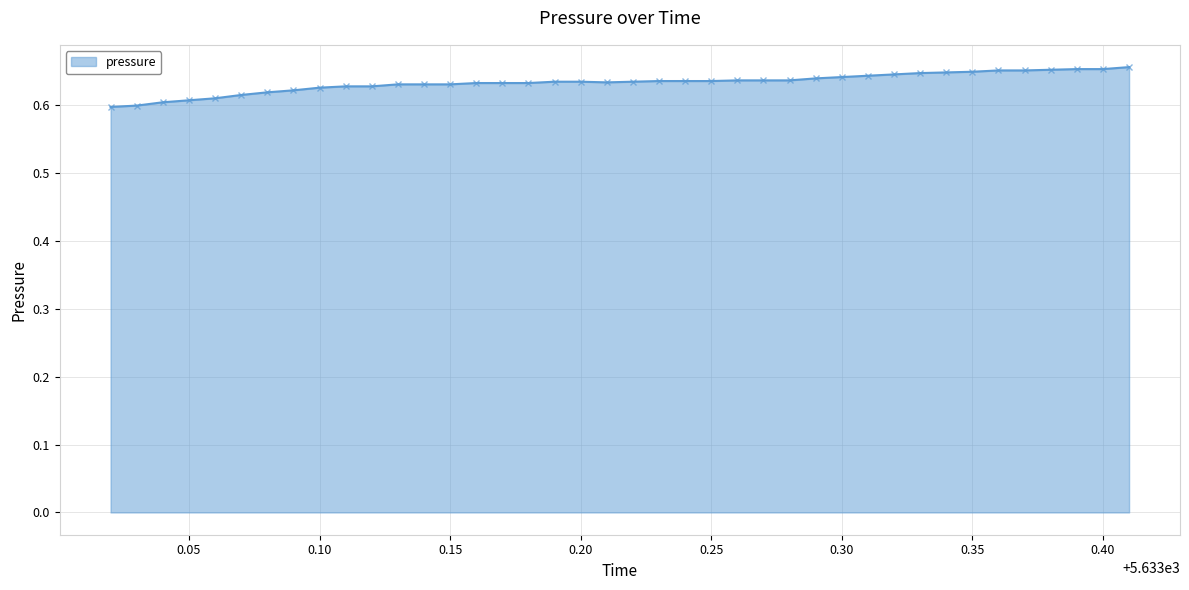

Where is the data nearest to the value 0?

5633.02